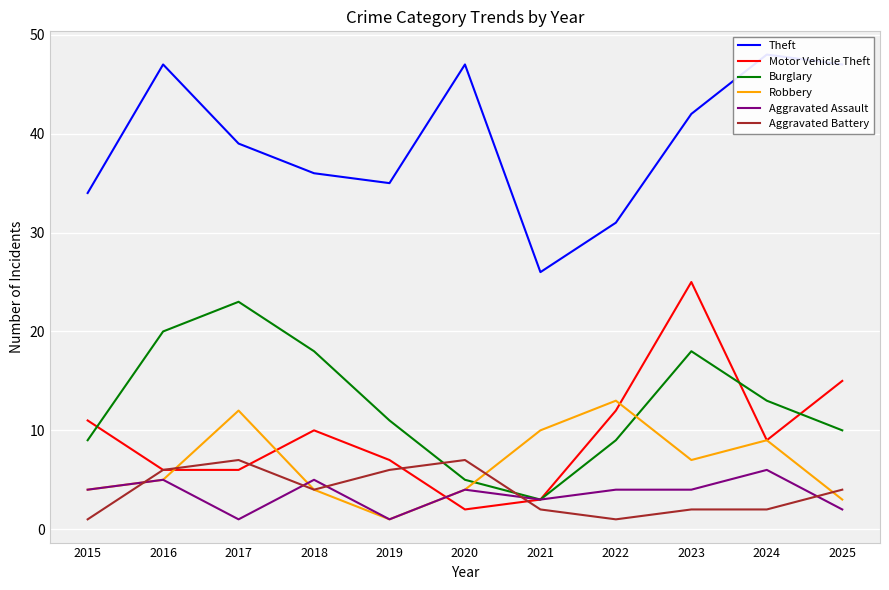

Is it true that Robbery equals 8 at 2022?

False